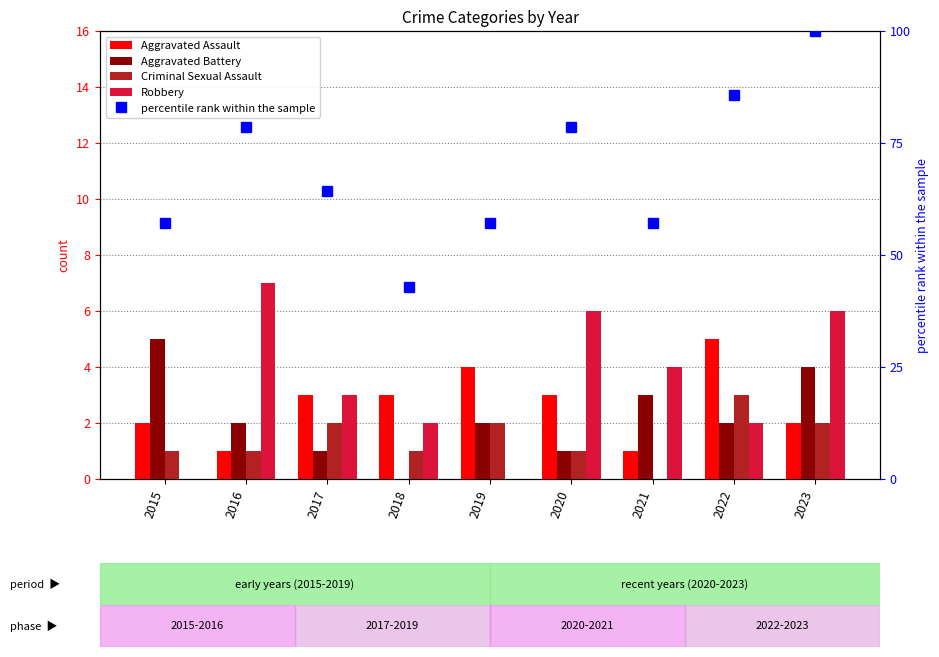

What is the sum of the Aggravated Assault values at 2017 and 2016?

4.0